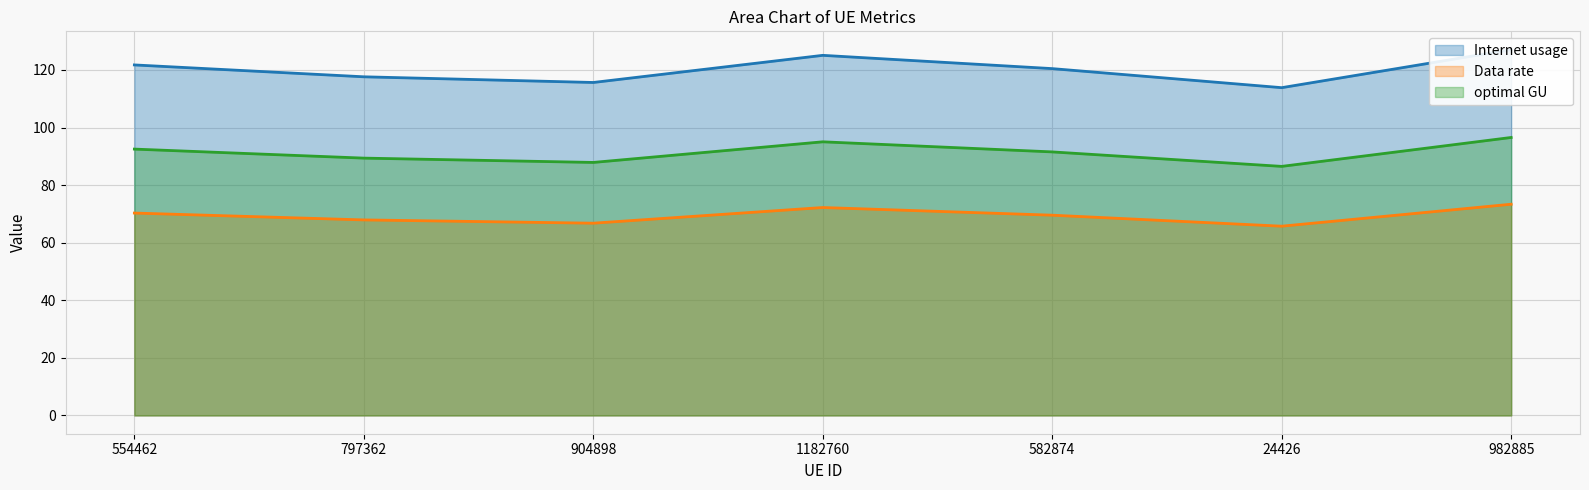

True or false: optimal GU has more than 2 interior local peaks.

False